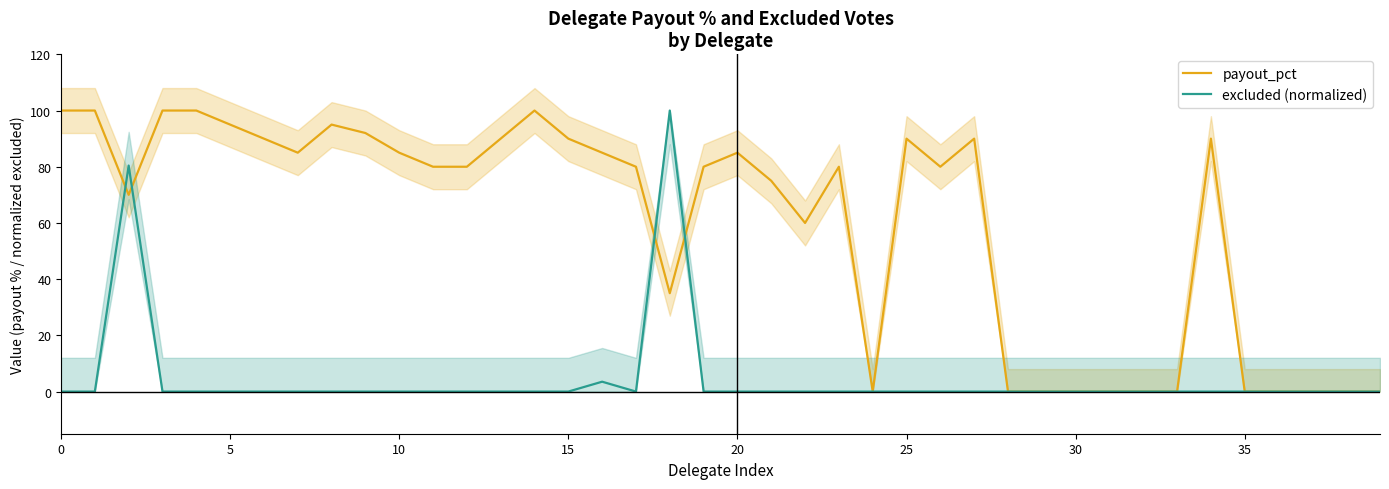

What is the difference between the maximum and minimum values in the payout_pct series?

100.0